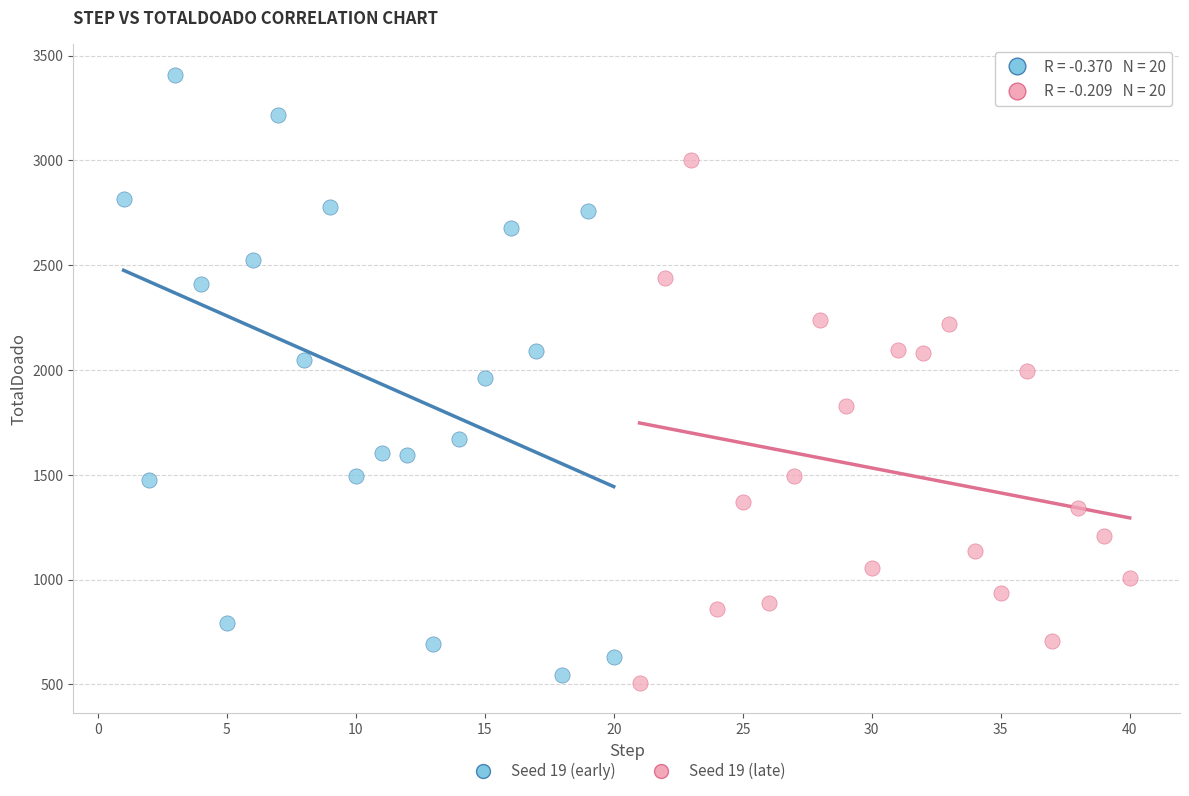

What are all the series names shown in the legend?

Seed 19 (early), Seed 19 (late)